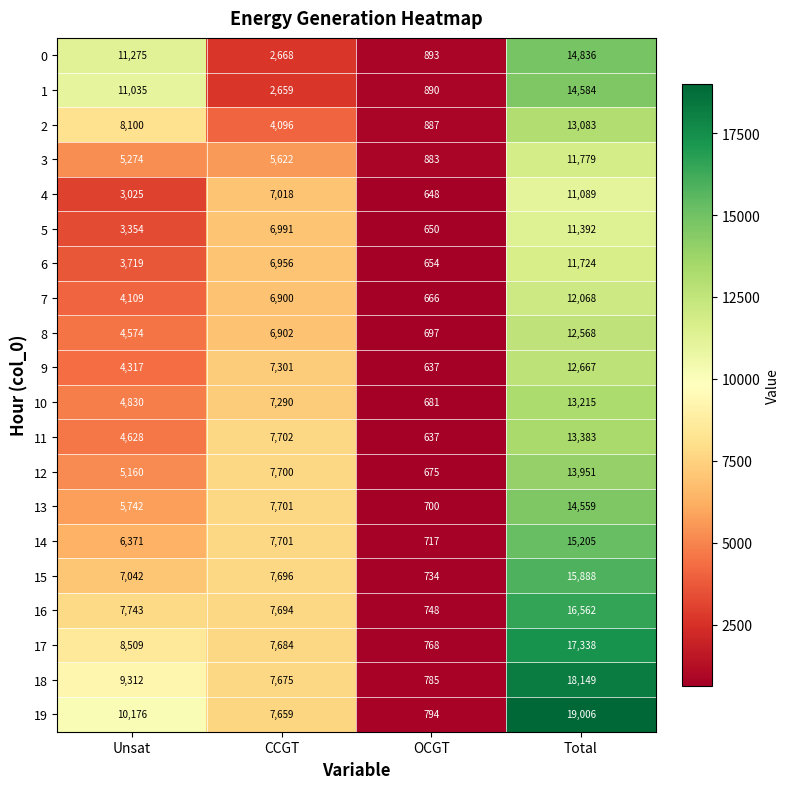

At how many categories does at least one series exceed 6308?

3